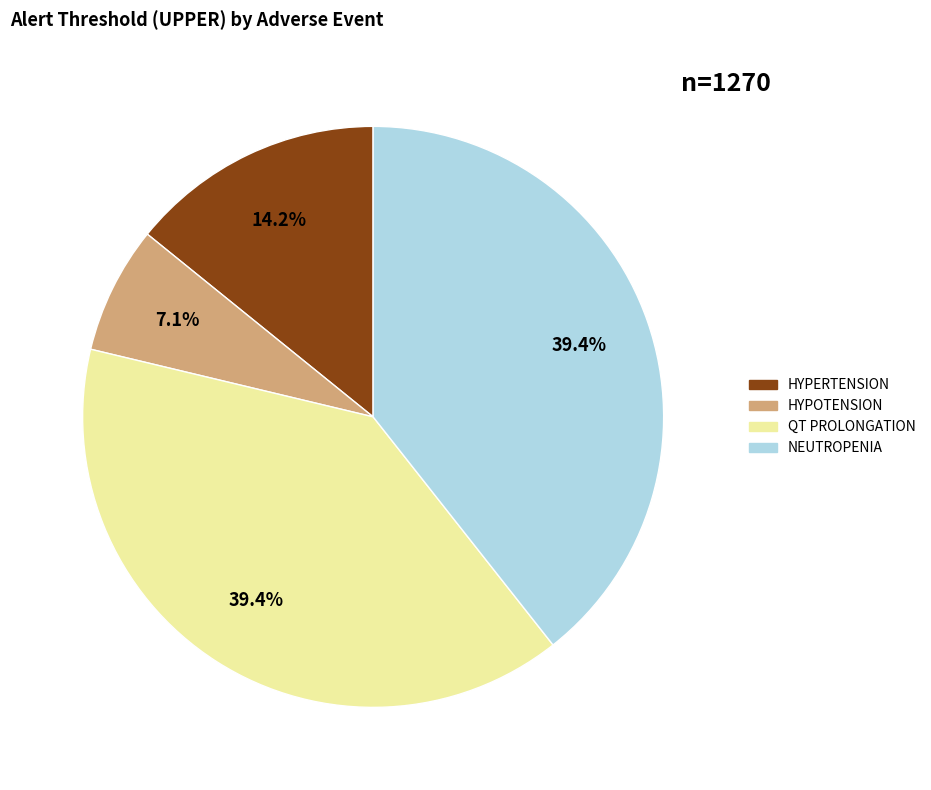

Count the number of slices in the pie.

4